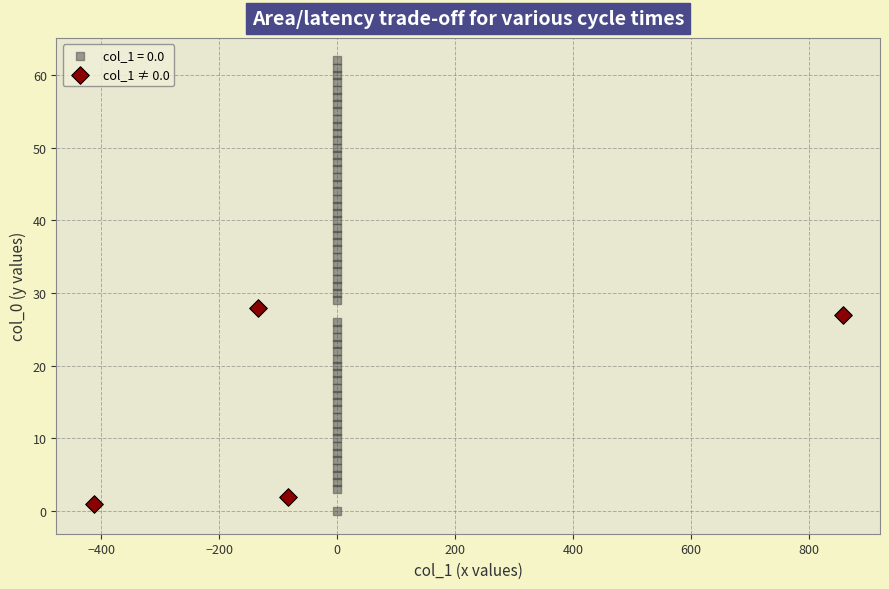

Which series contains the highest Y value?

col_1 = 0.0